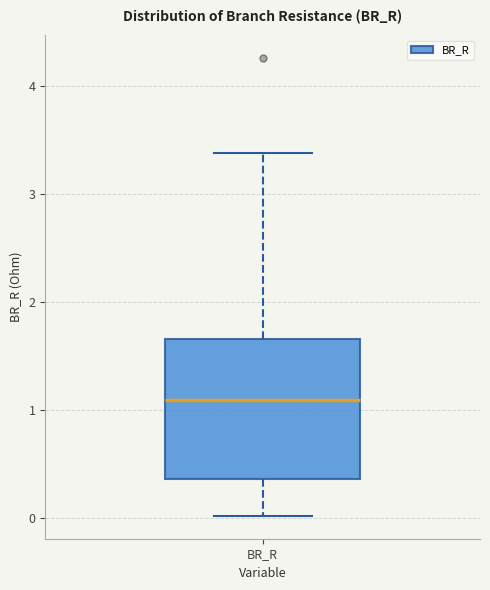

Where is the lower edge of the box for BR_R on the y-axis? The values are not printed on the chart, so give them approximately, as read against the axis.

0.4